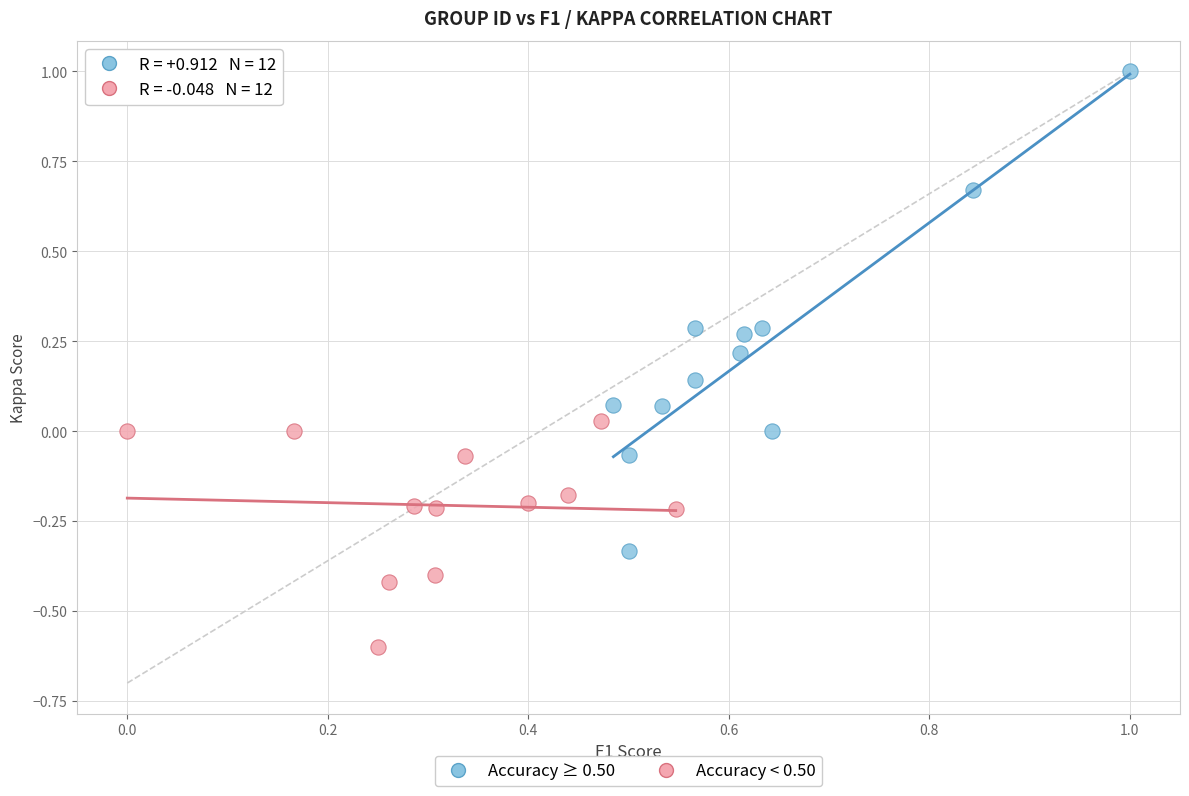

Which series has the largest Y range (max minus min)?

Accuracy ≥ 0.50